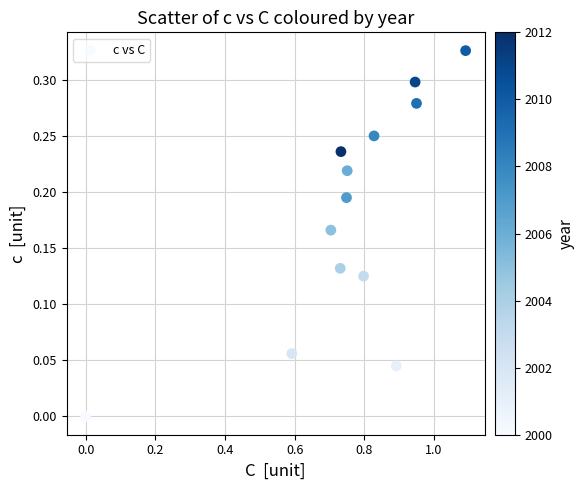

What is the range of X values (max minus min)?

1.1